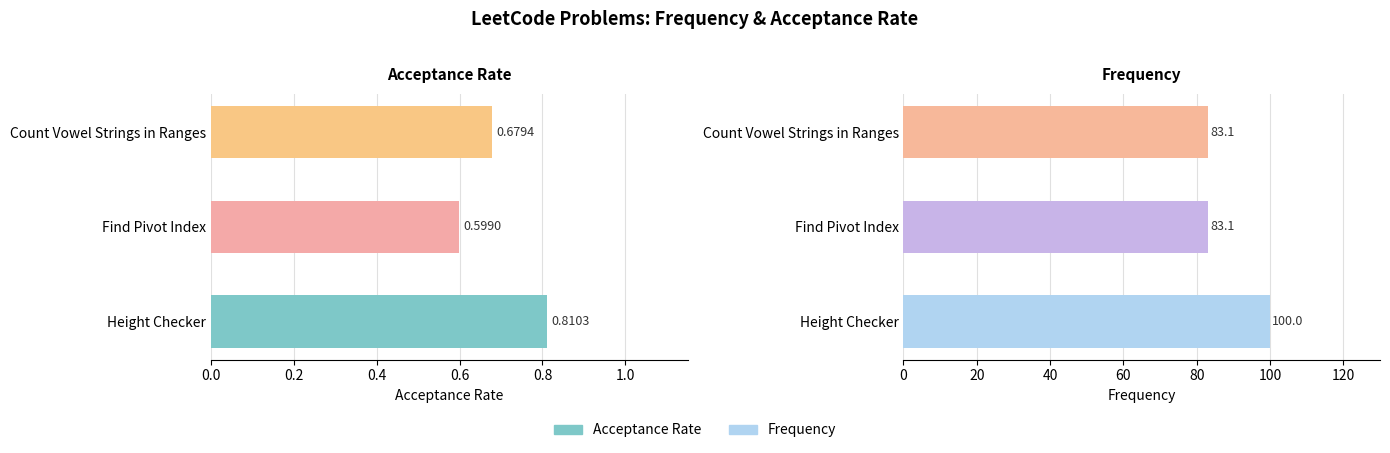

Between Find Pivot Index and Count Vowel Strings in Ranges, which is larger?

Count Vowel Strings in Ranges